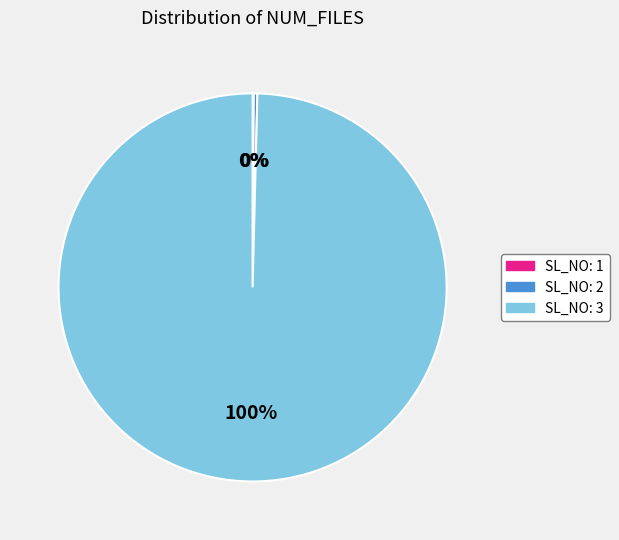

True or false: SL_NO: 2 accounts for 0% of the total.

True